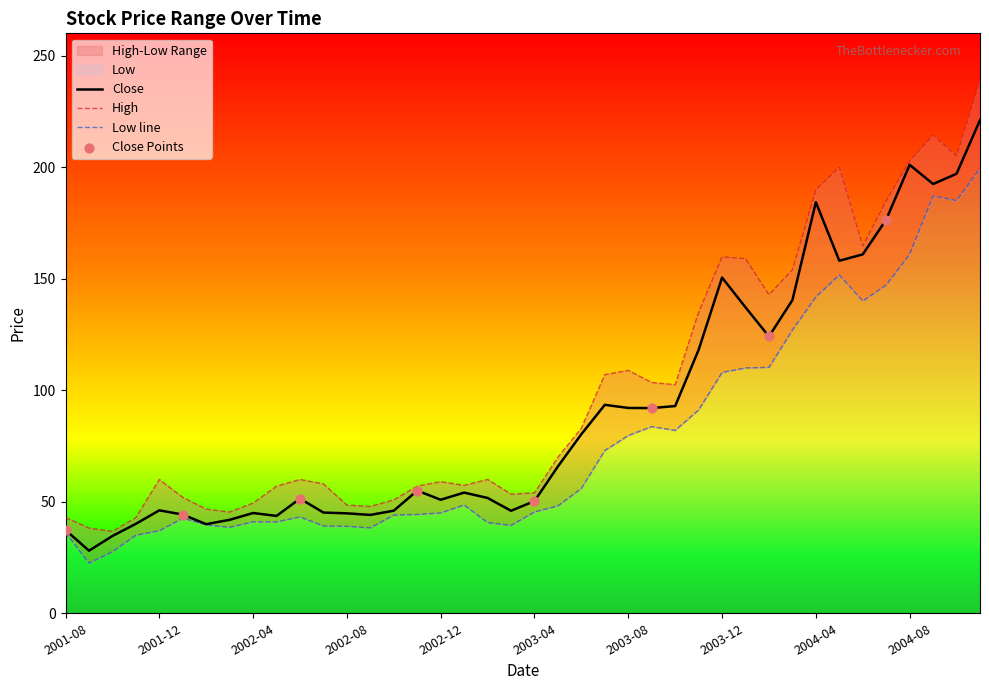

Which series has the largest total across all categories?

High